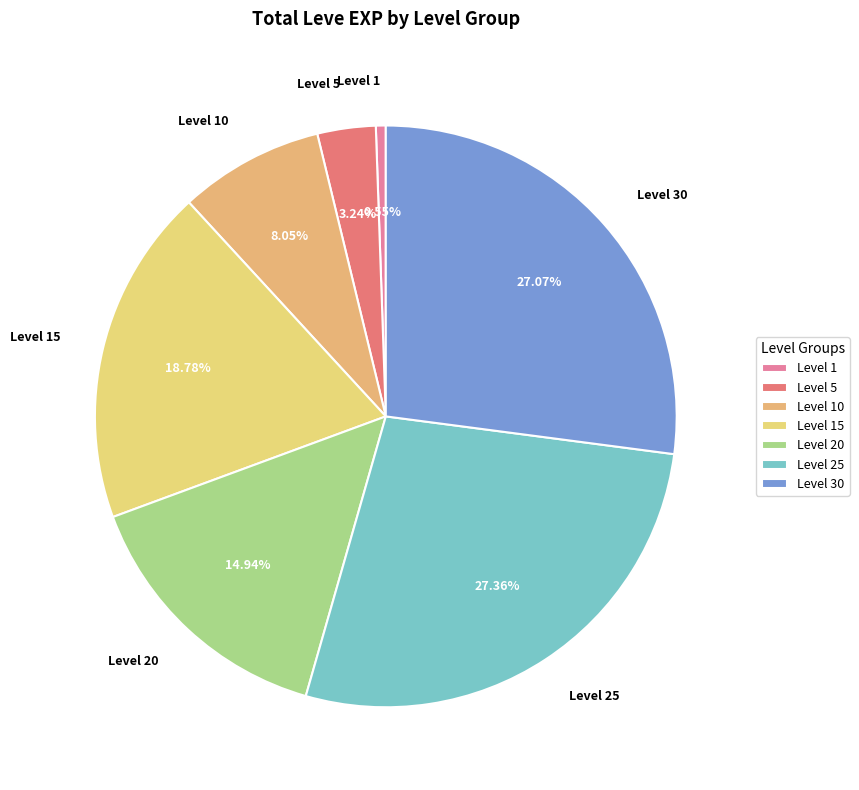

Is the sum of Level 10 and Level 25 greater than half?

No